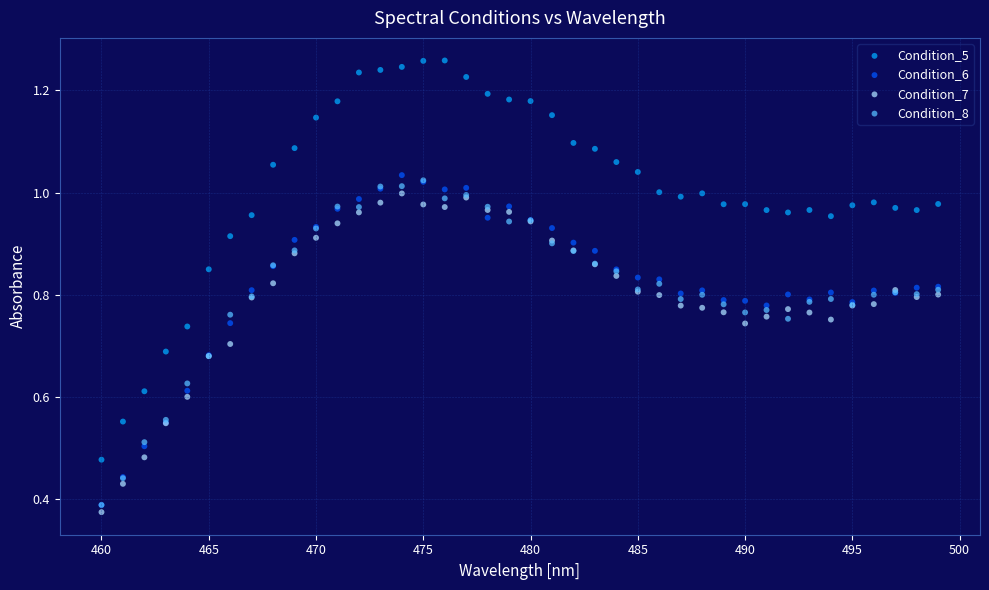

Which series contains the lowest Y value?

Condition_7